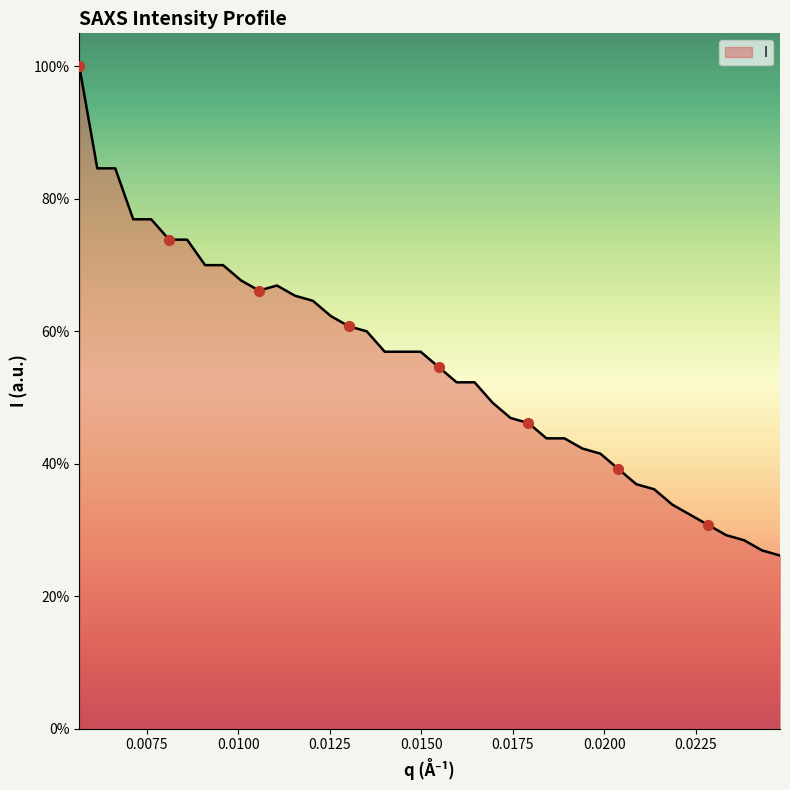

Approximately how many times larger is the value at 0.0115527 compared to 0.0238233?

2.3